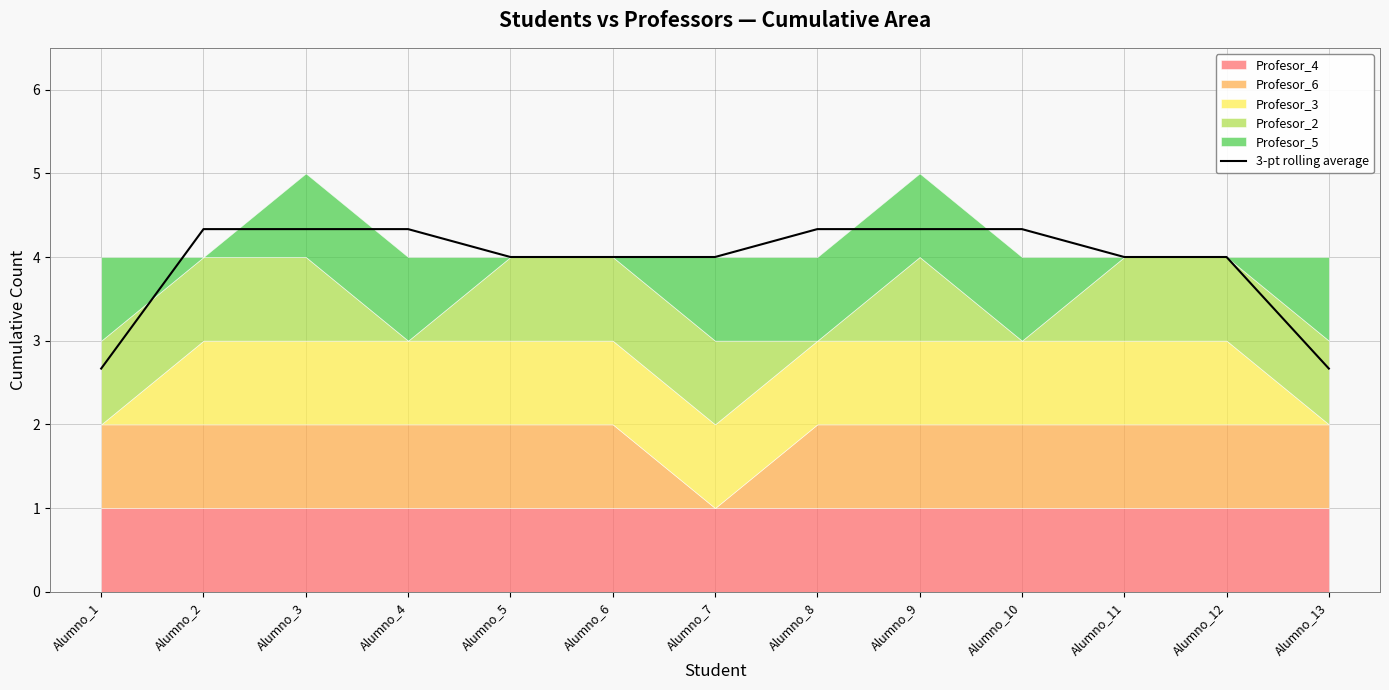

What is the change in value from Alumno_10 to Alumno_11?

-0.3